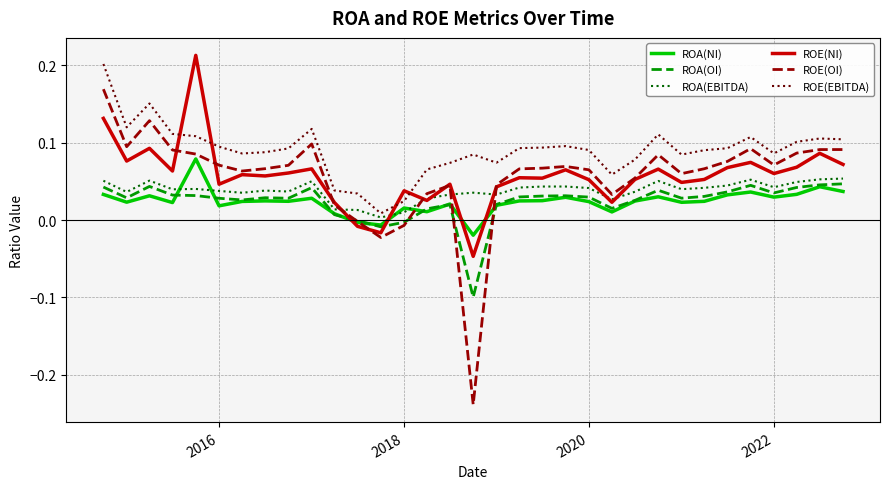

After their last crossing, which series has the higher values: ROA(NI) or ROA(OI)?

ROA(OI)